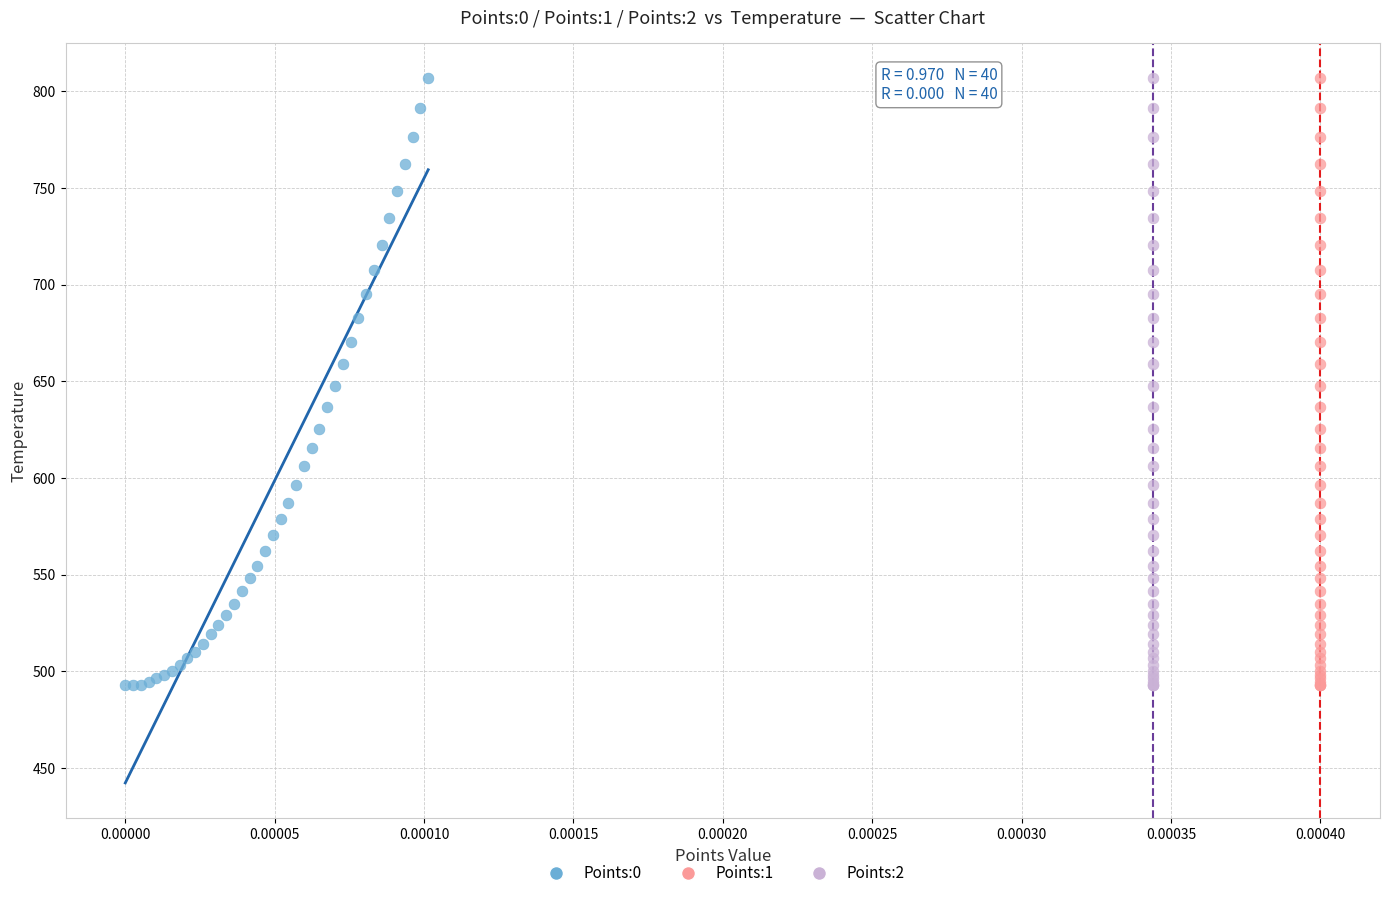

What are all the series names shown in the legend?

Points:0, Points:1, Points:2